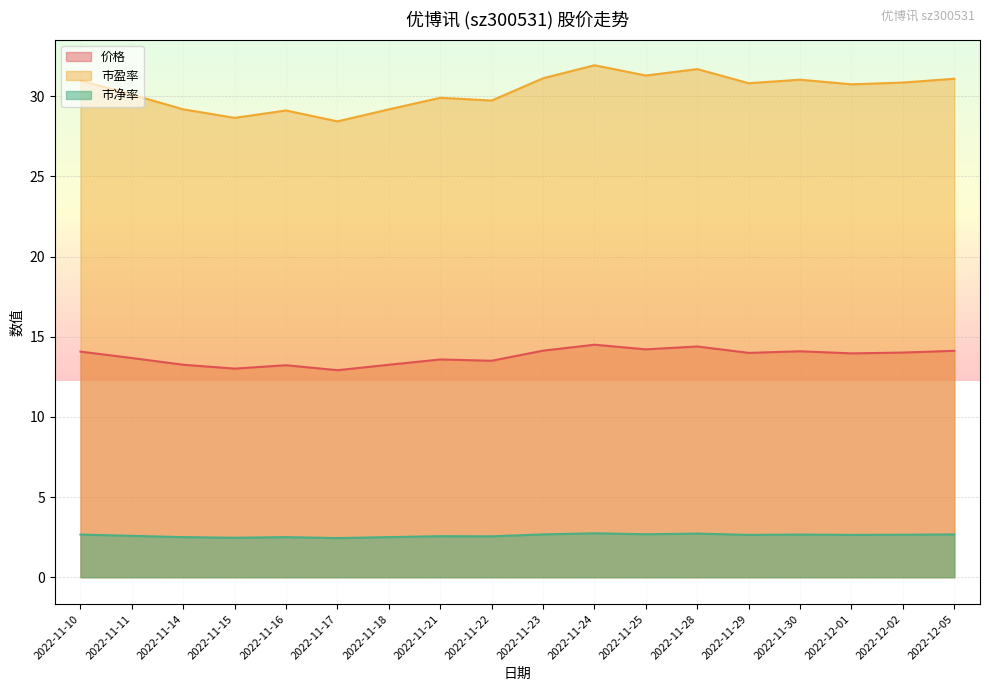

What is the highest value of the 市净率 series?

2.7